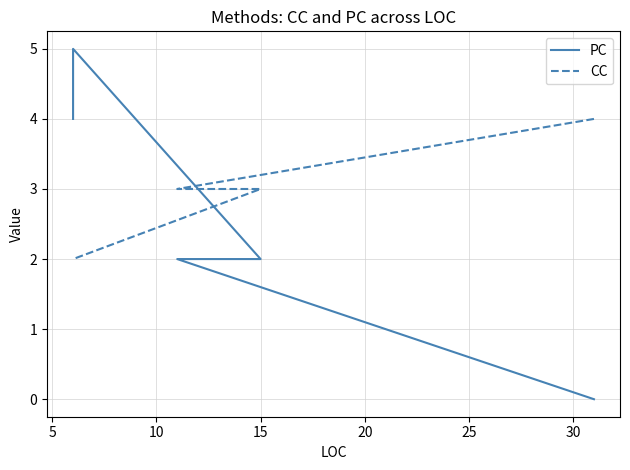

What is the difference between the maximum and minimum values in the PC series?

5